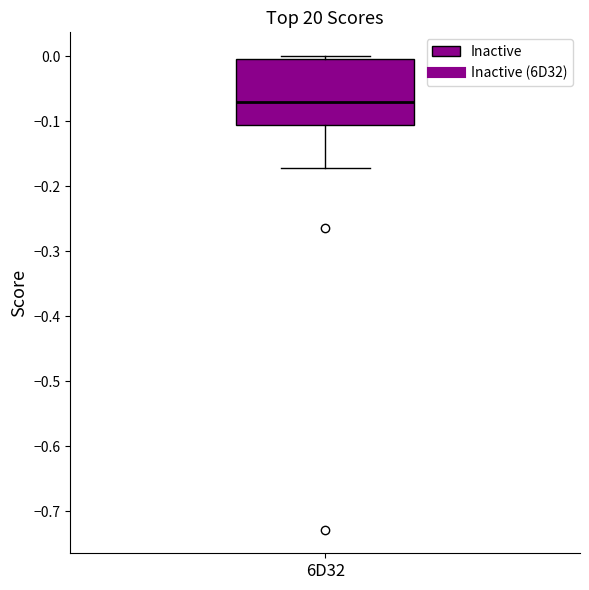

Where does the median line of the box for 6D32 sit on the y-axis? The values are not printed on the chart, so give them approximately, as read against the axis.

-0.07